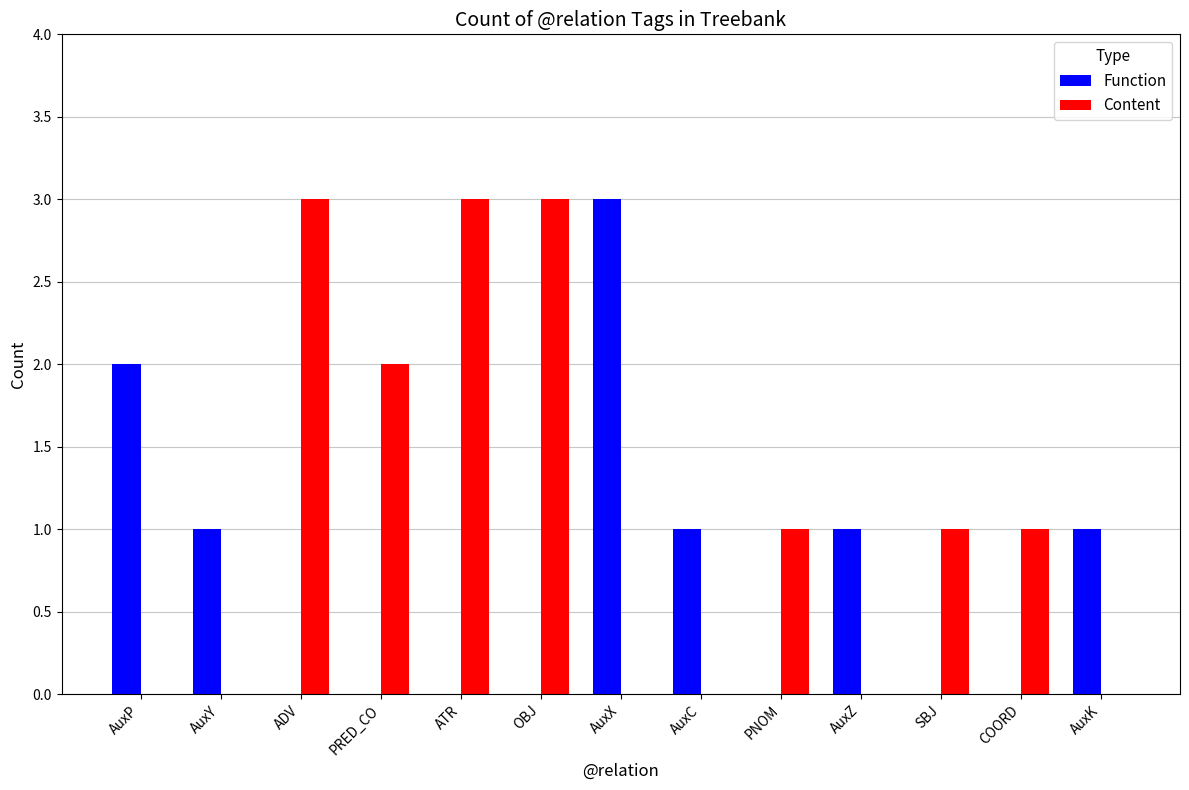

Reading right to left, extract all data points from this chart.

Function: 1	0	0	1	0	1	3	0	0	0	0	1	2
Content: 0	1	1	0	1	0	0	3	3	2	3	0	0